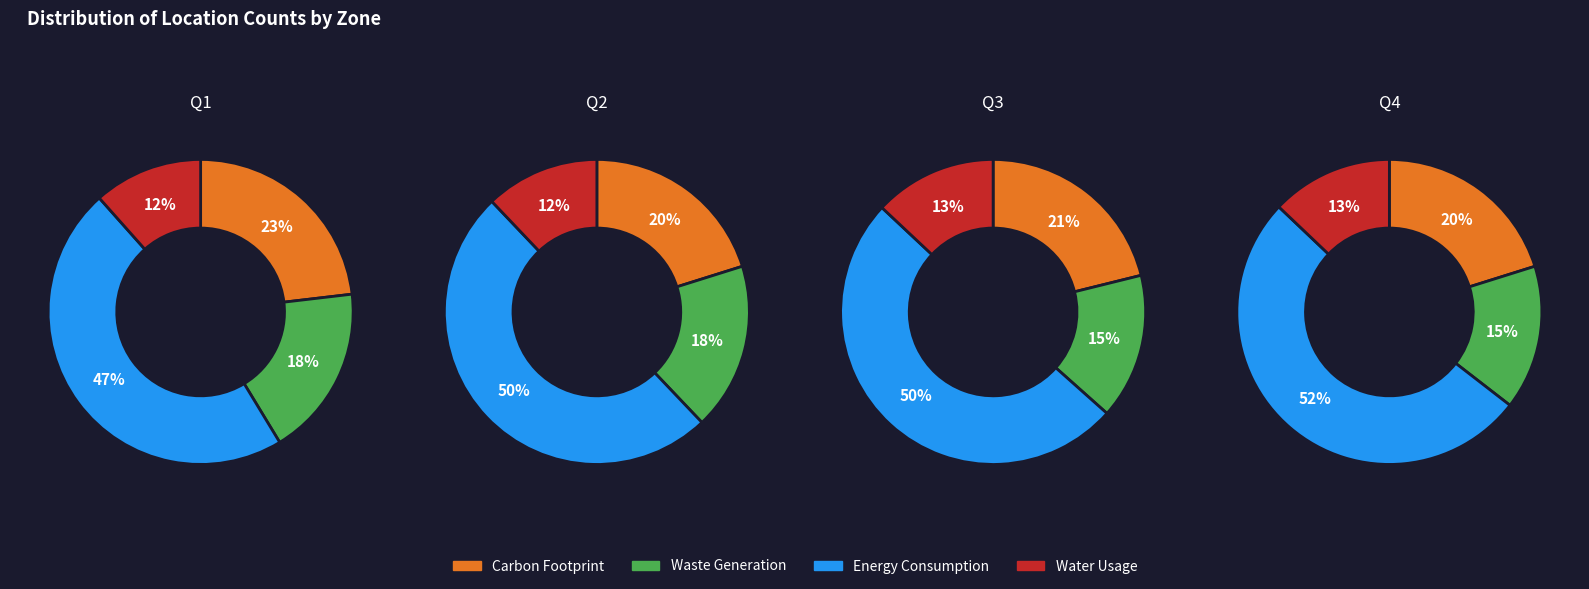

Is Zone 4 the majority of the pie?

No